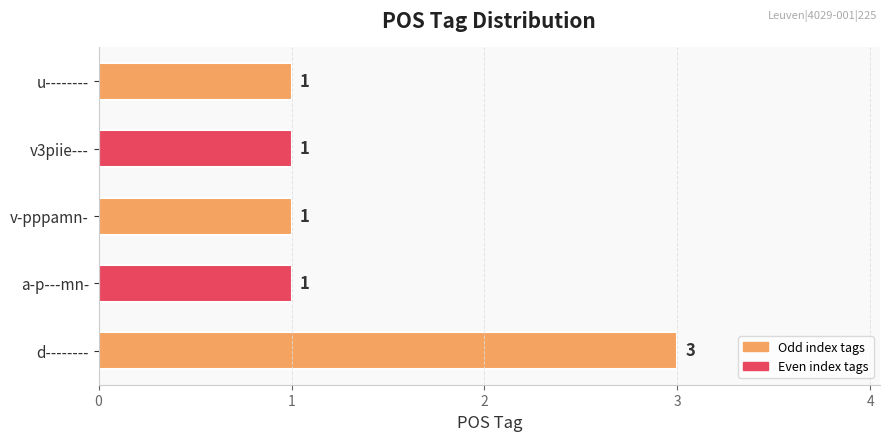

True or false: the data shows 2 at a-p---mn-.

False